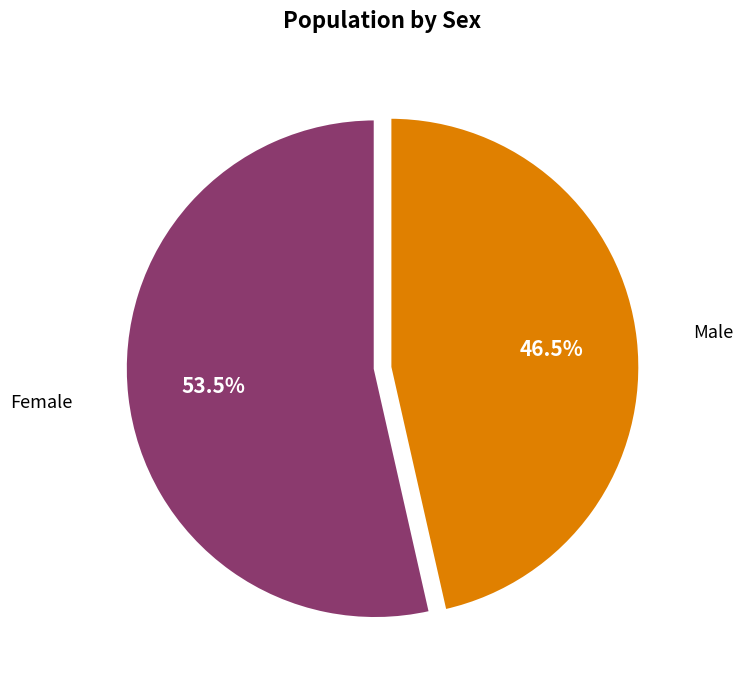

What is the smallest slice in the pie chart?

Male